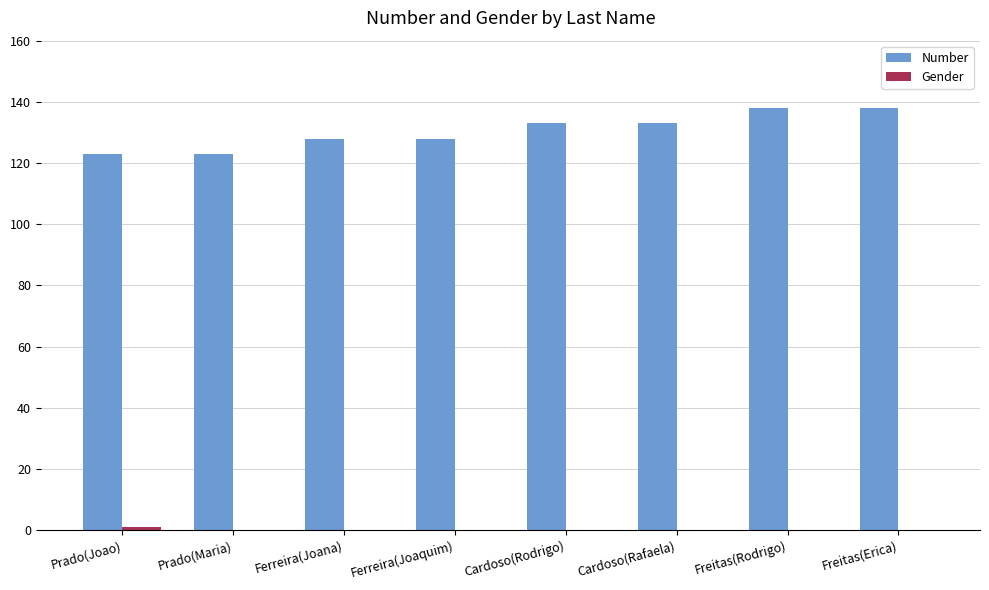

What is the sum of all Number values?

1044